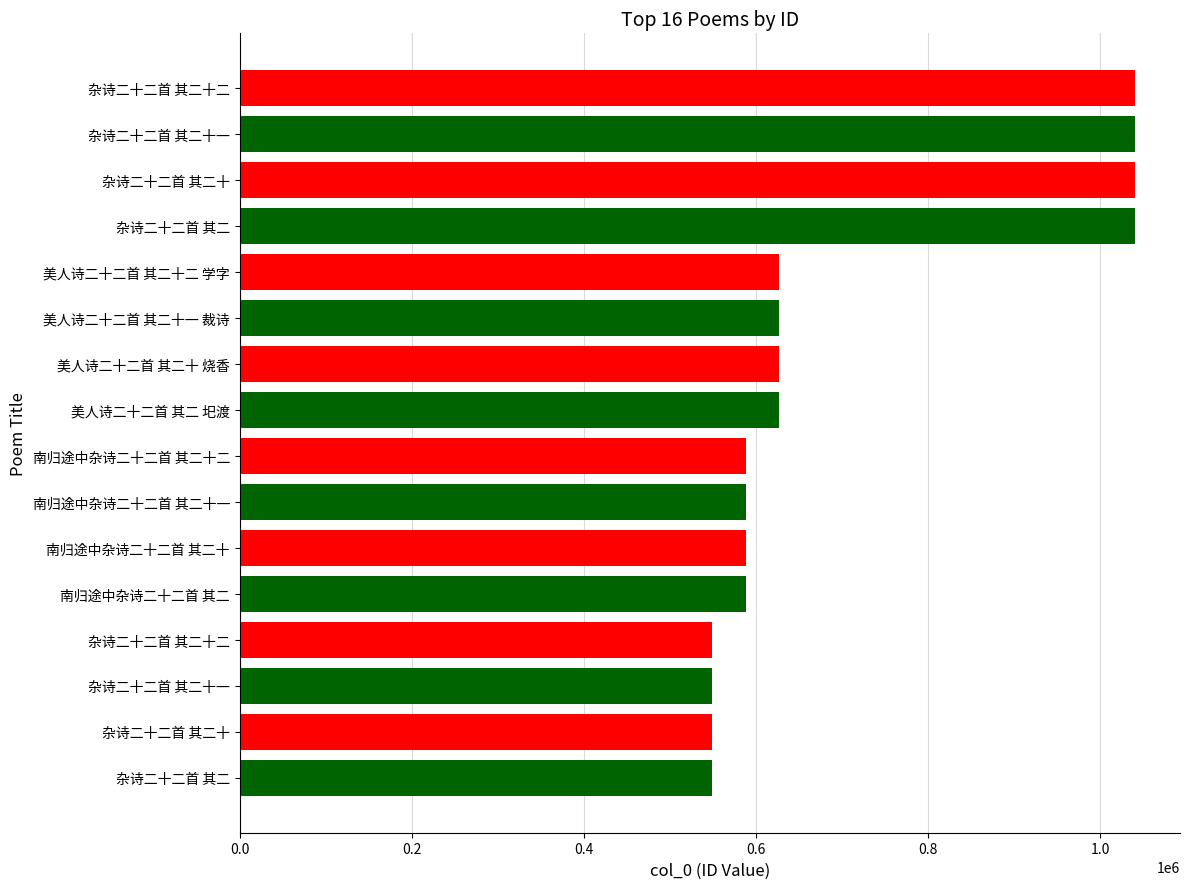

What is the average value?

701340